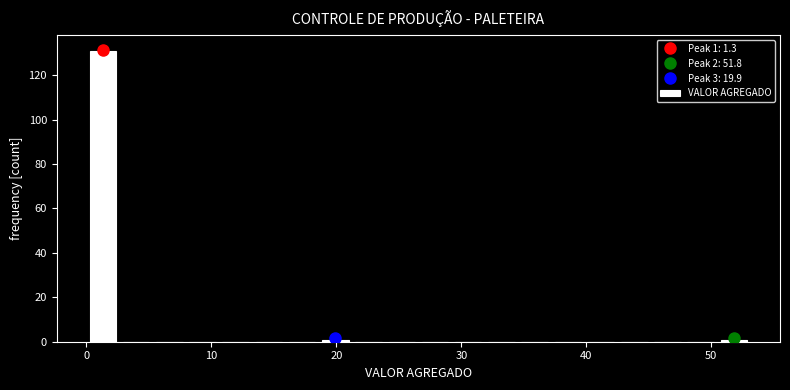

Read against the x-axis, roughly where is the centre of the tallest bar?

1